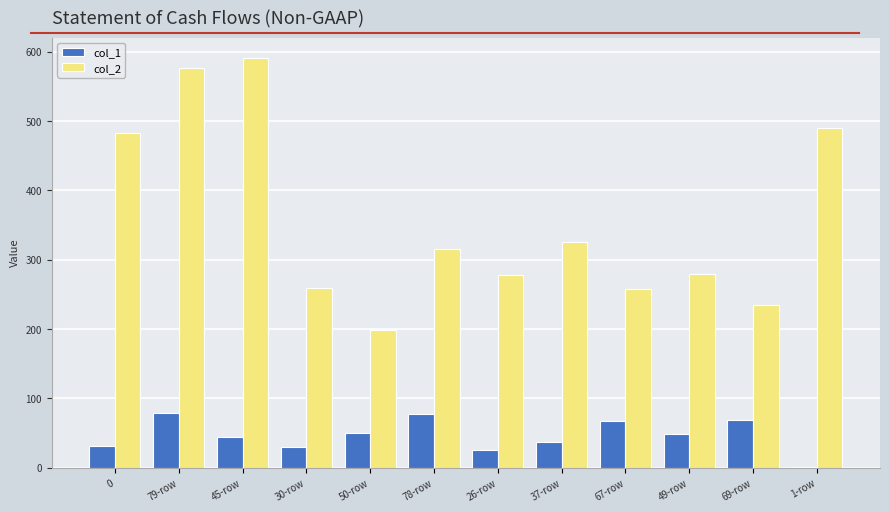

Is the value of col_1 at 69-row greater than the value of col_2 at 69-row?

No